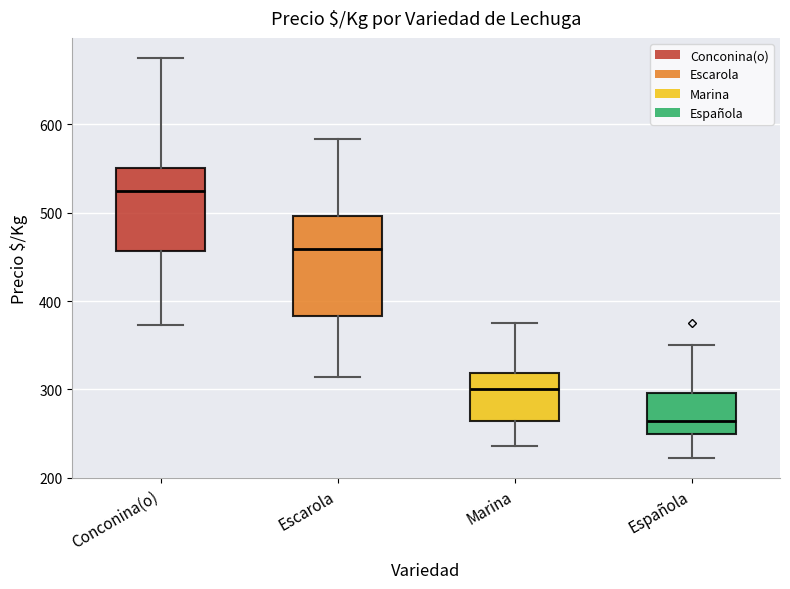

Comparing the boxes themselves (not the whiskers), which one is the tallest?

Escarola